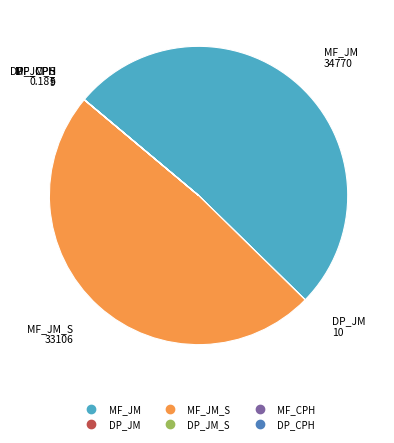

Does any single category account for the majority?

Yes